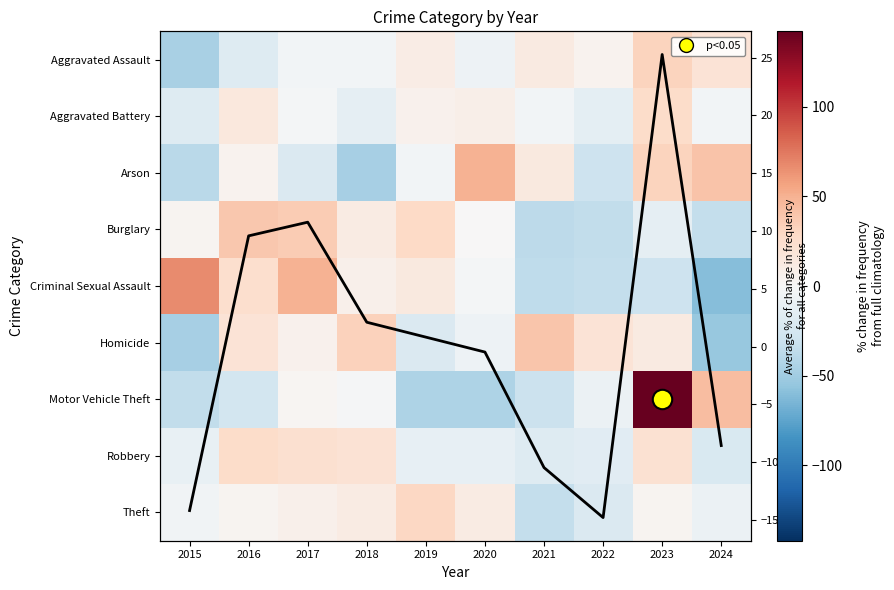

What is the total value across all series at 2019?

7.3